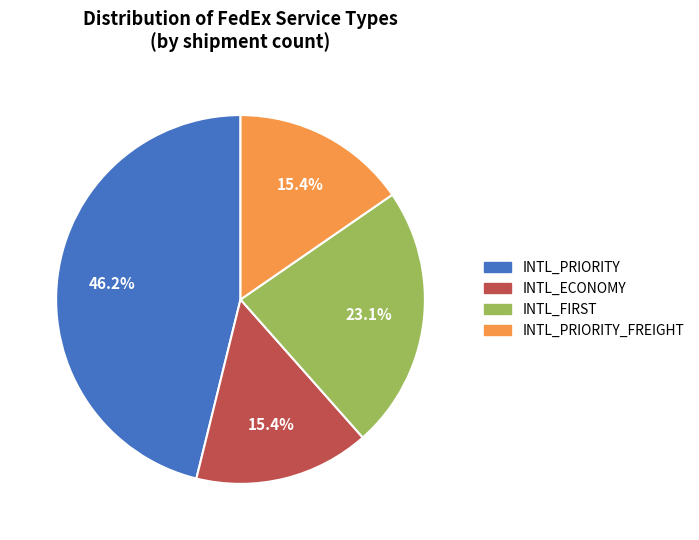

Does any single category account for the majority?

No